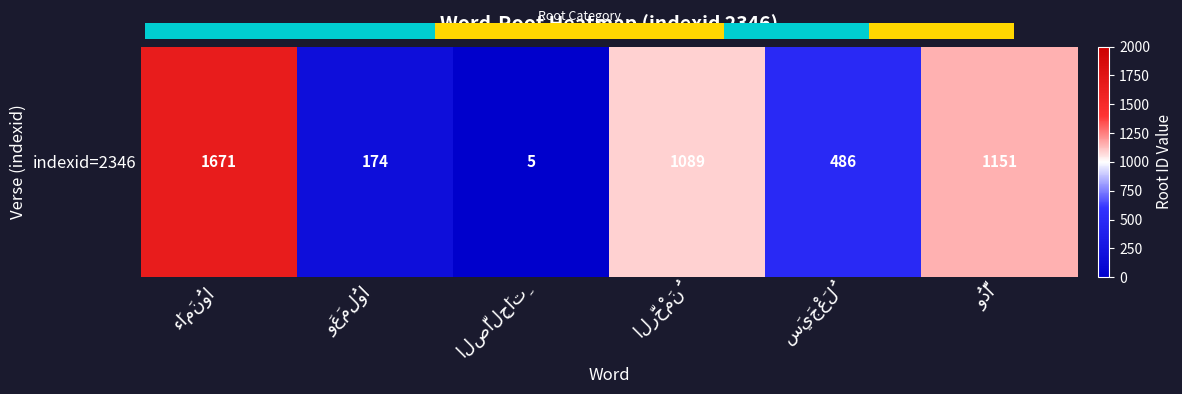

The value at ءَامَنُوا is 2525. True or false?

False